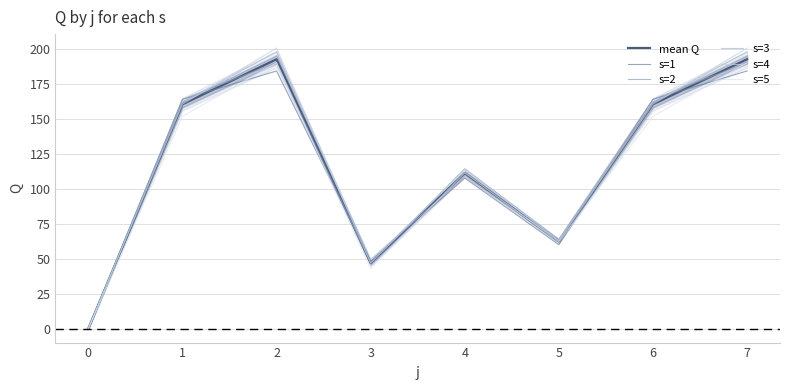

What is the maximum value for s=1?

184.1